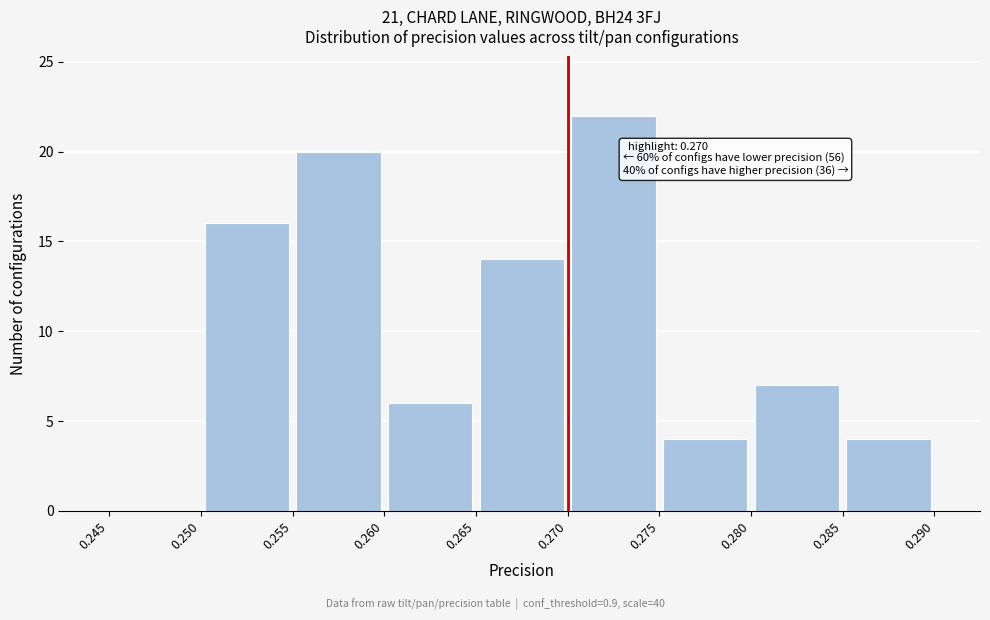

Over which range of the x-axis is the bar tallest?

0.270 to 0.275